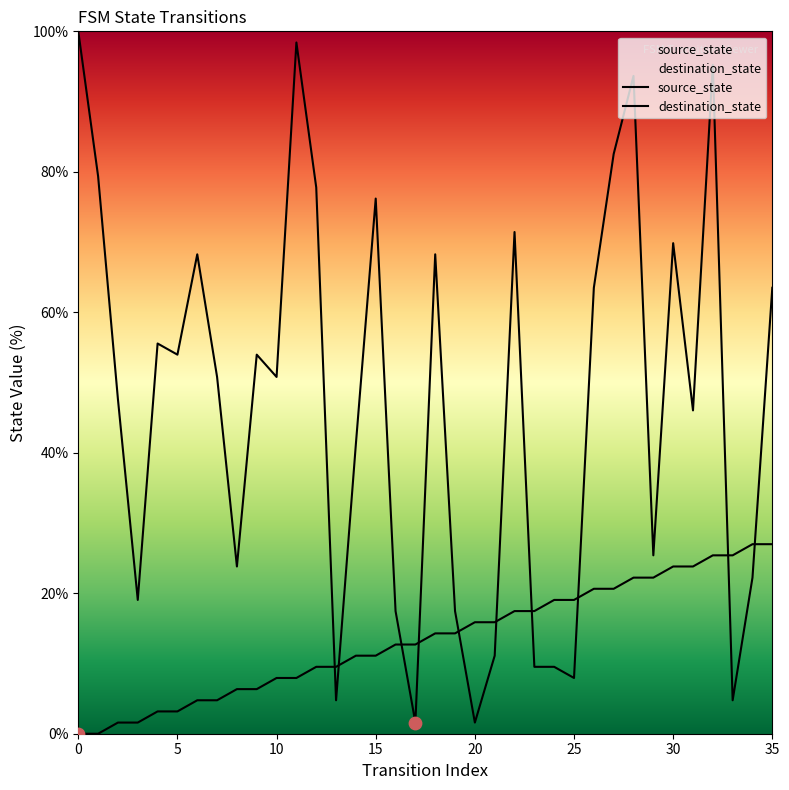

At how many categories does at least one series exceed 77?

7